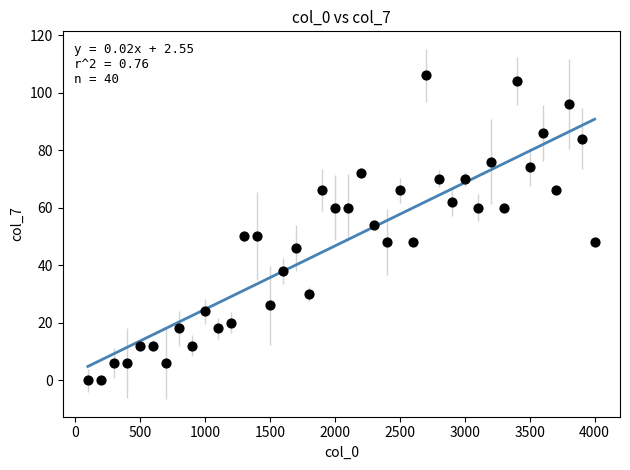

What is the range of X values (max minus min)?

3900